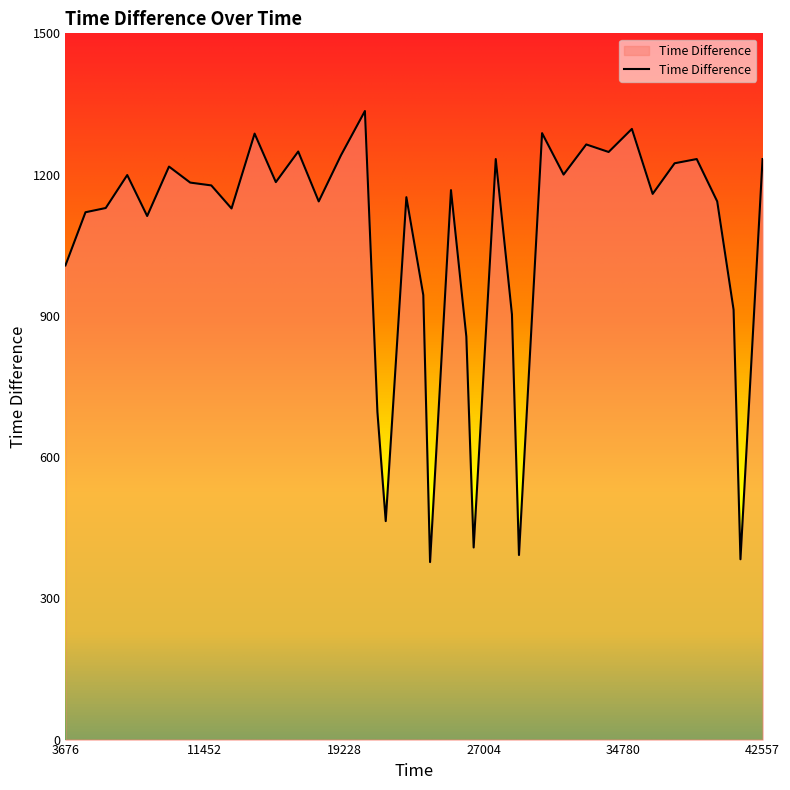

What is the average value?

1050